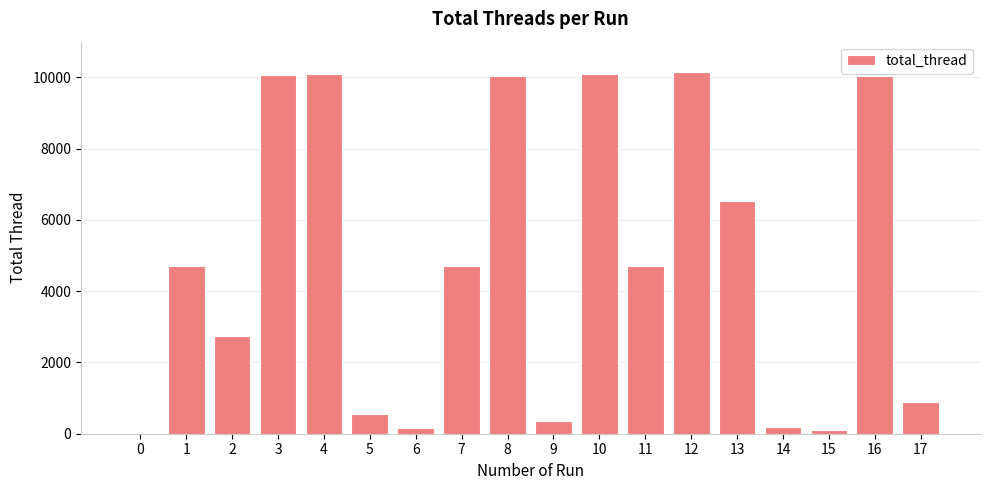

The chart shows a value of 0 at 0. True or false?

True